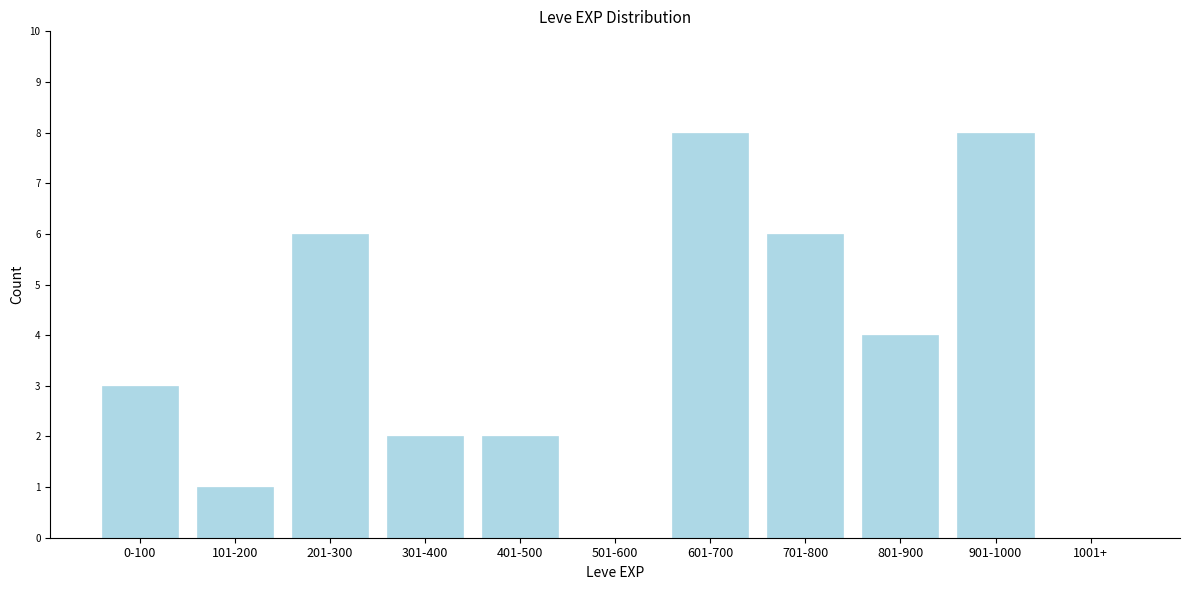

Reading left to right, transcribe all the data shown in this chart.

0-100=3	101-200=1	201-300=6	301-400=2	401-500=2	501-600=0	601-700=8	701-800=6	801-900=4	901-1000=8	1001+=0